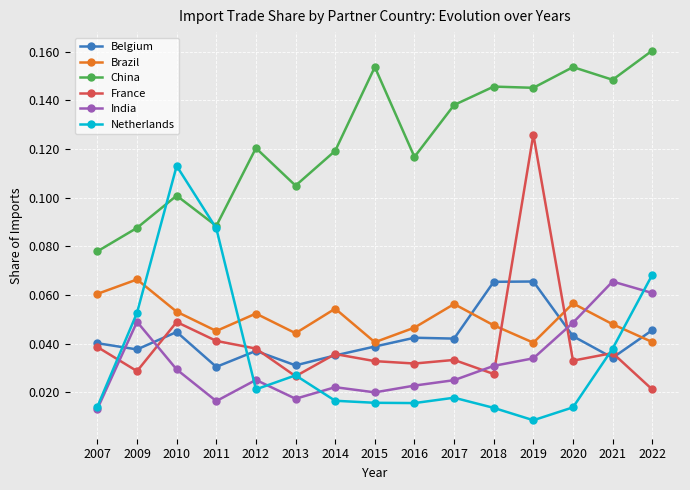

At which category does the chart reach its minimum across all series?

2019